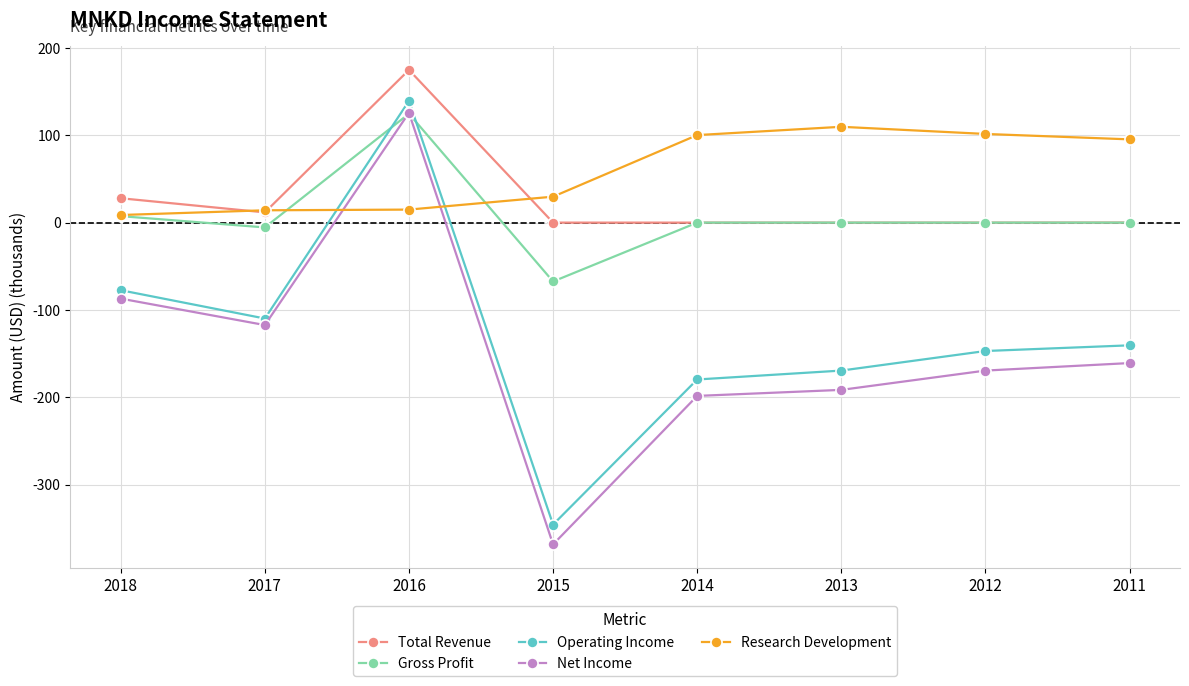

Where does the Gross Profit series first go above 0?

2018